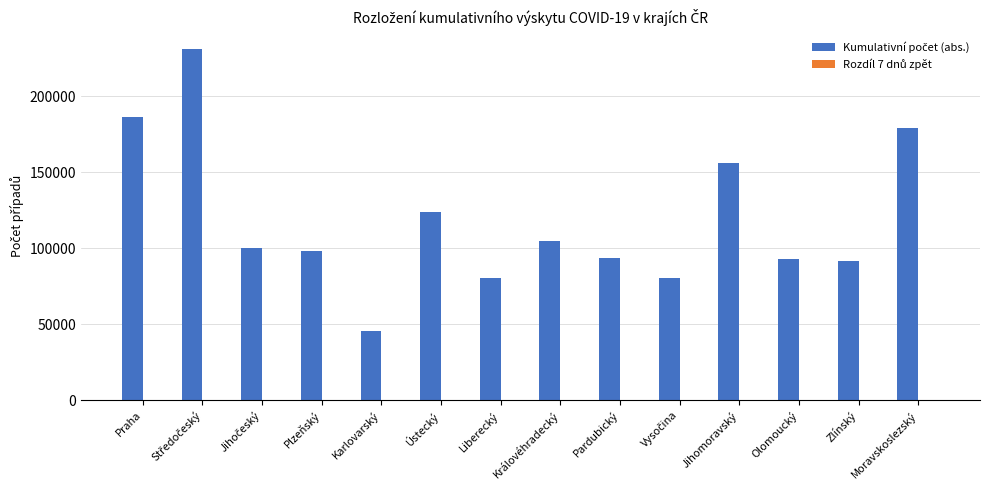

How many data points does each series have?

14